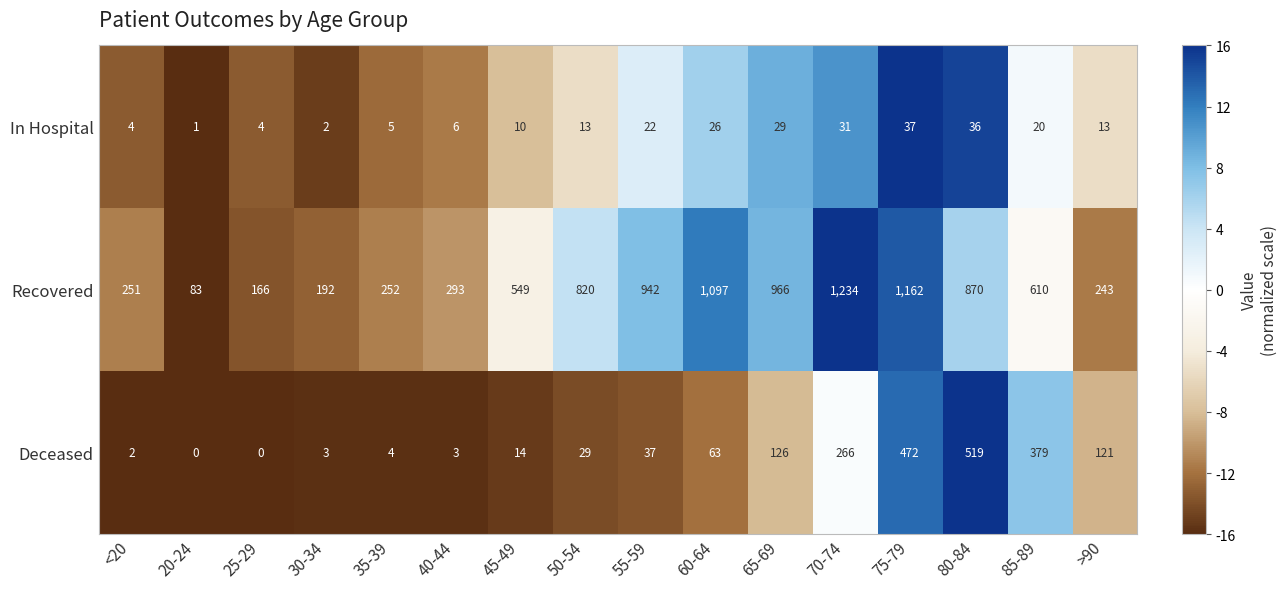

How many data points does each series have?

16